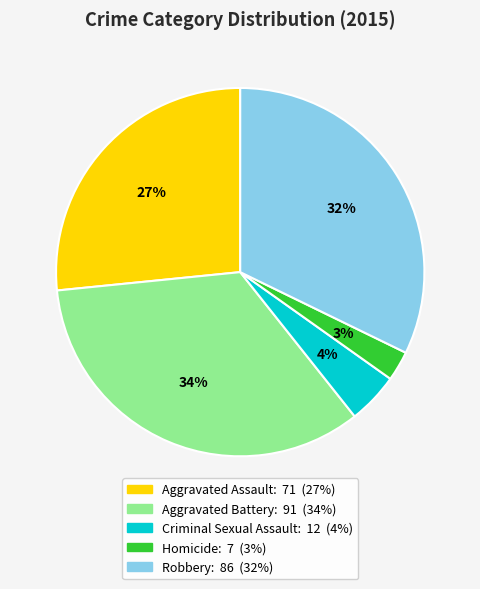

What percentage is the Criminal Sexual Assault slice, to the nearest percent?

4%